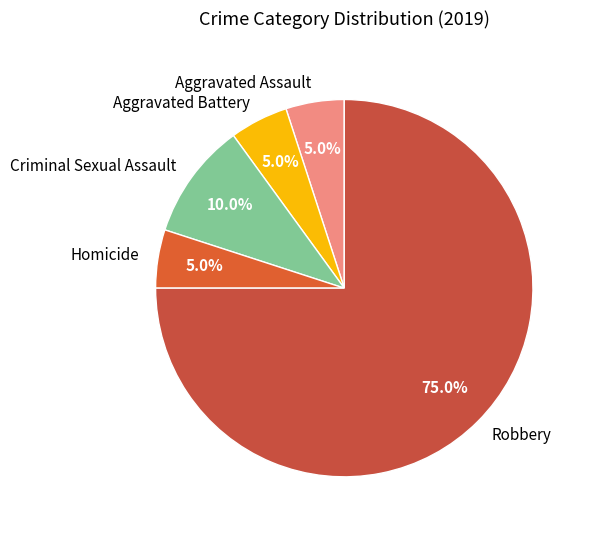

Is it true that Homicide is 19% of the pie?

False